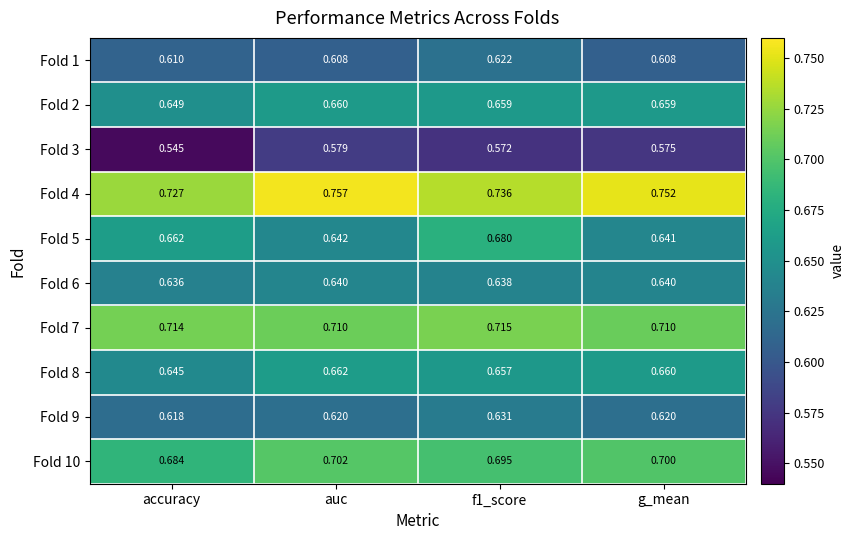

Is the value of Fold 6 at f1_score greater than the value of Fold 2 at accuracy?

No